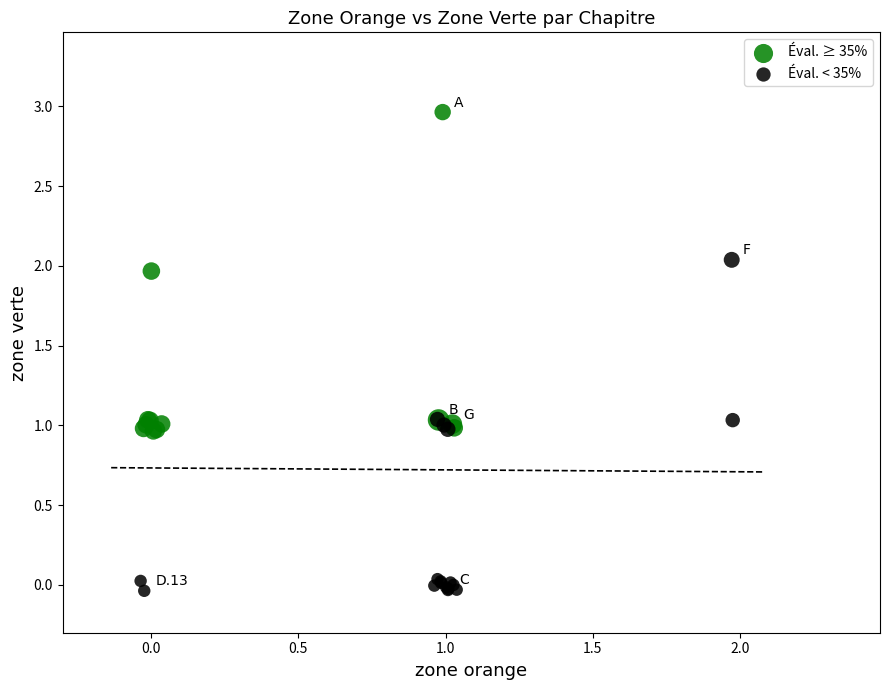

Which series contains the highest Y value?

Éval. ≥ 35%